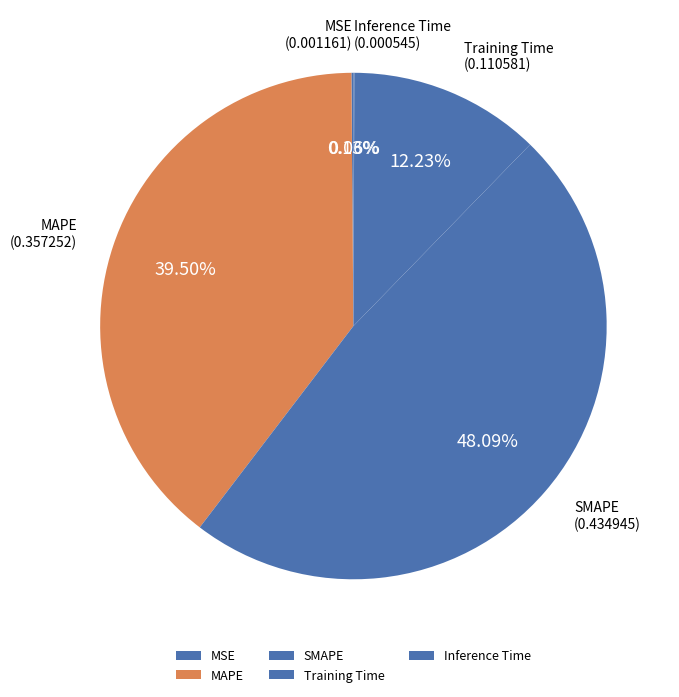

Is it true that SMAPE is 36% of the pie?

False